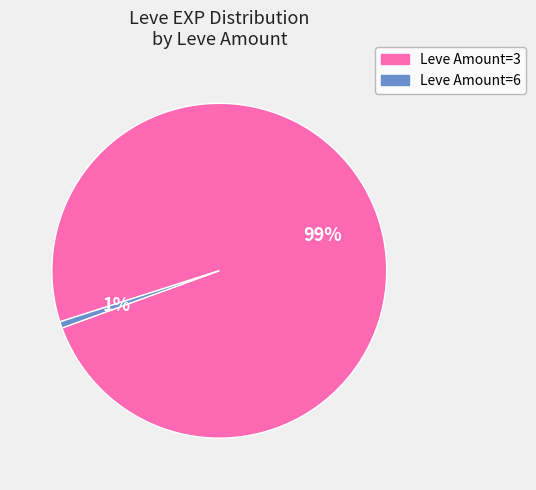

How many slices are in this pie chart?

2